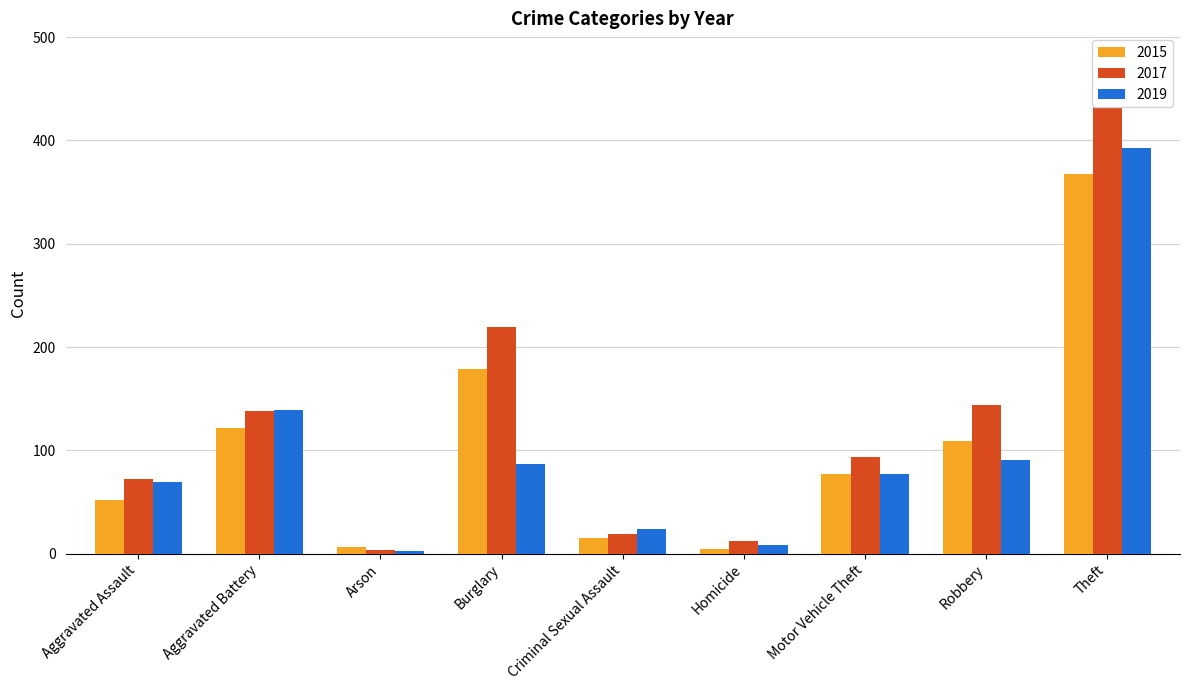

Is the value of 2019 at Aggravated Battery greater than the value of 2015 at Aggravated Battery?

Yes